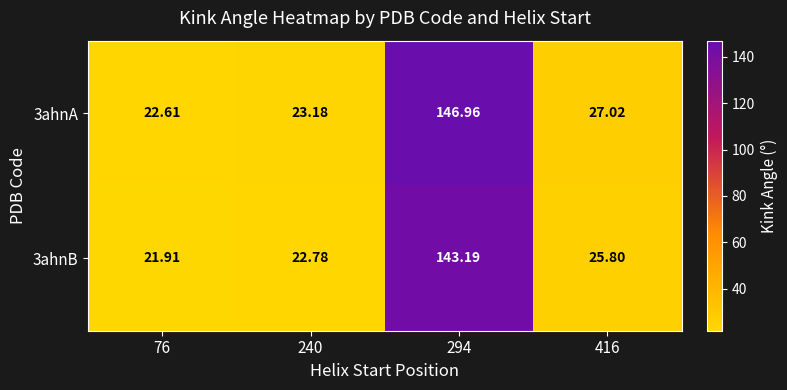

At which category does the chart reach its peak across all series?

294